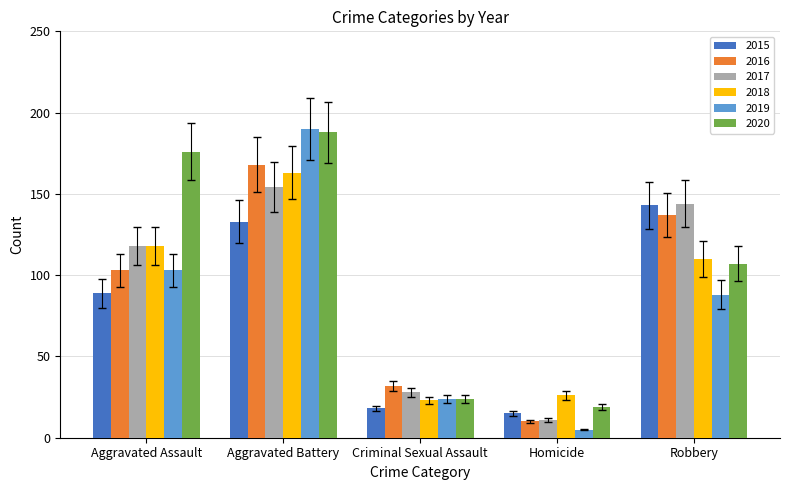

What is the label of the 1st bar from the left?

Aggravated Assault